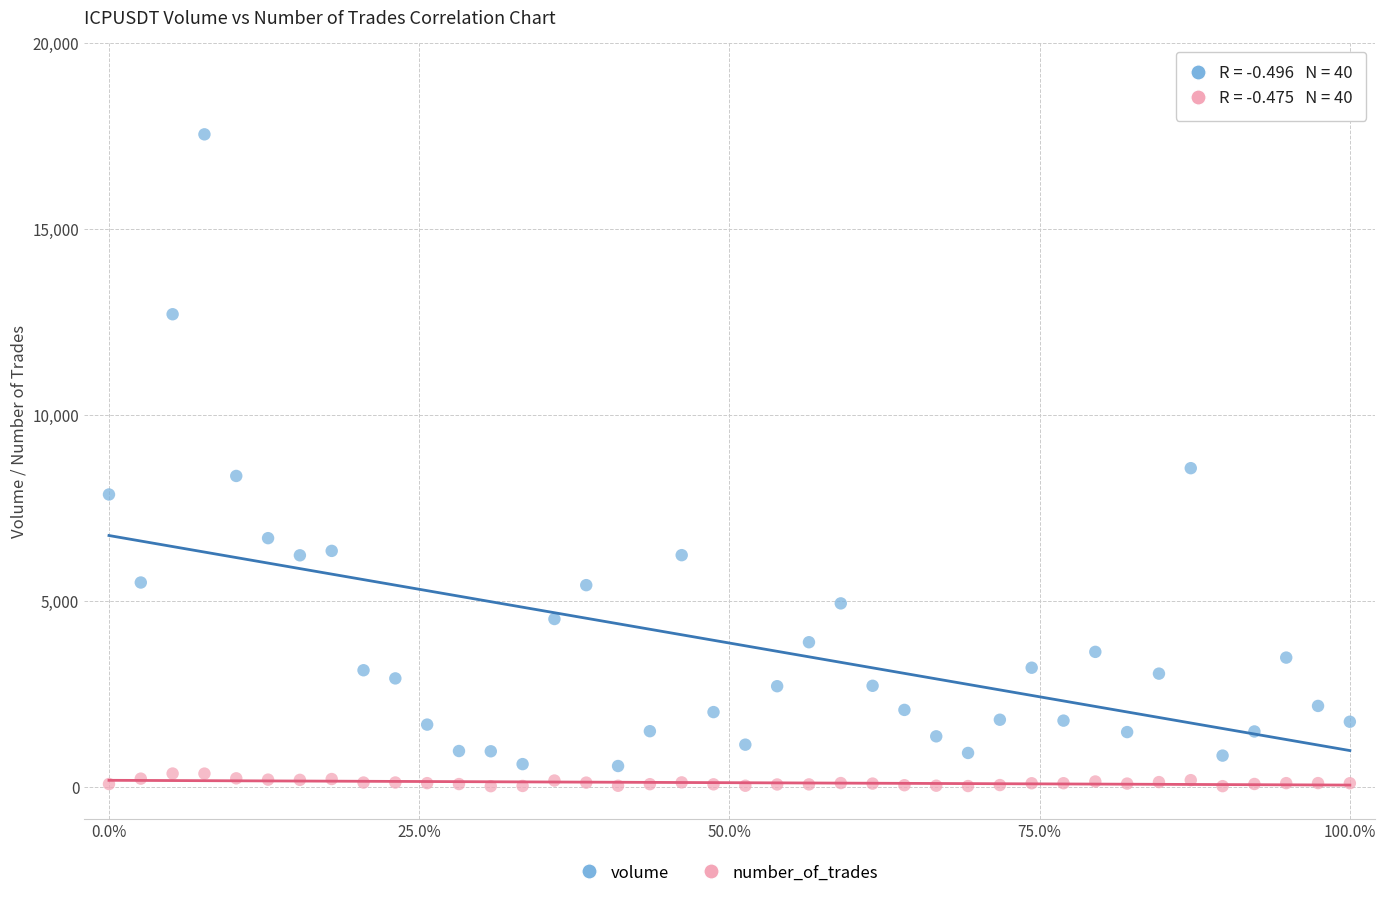

What are all the series names shown in the legend?

volume, number_of_trades